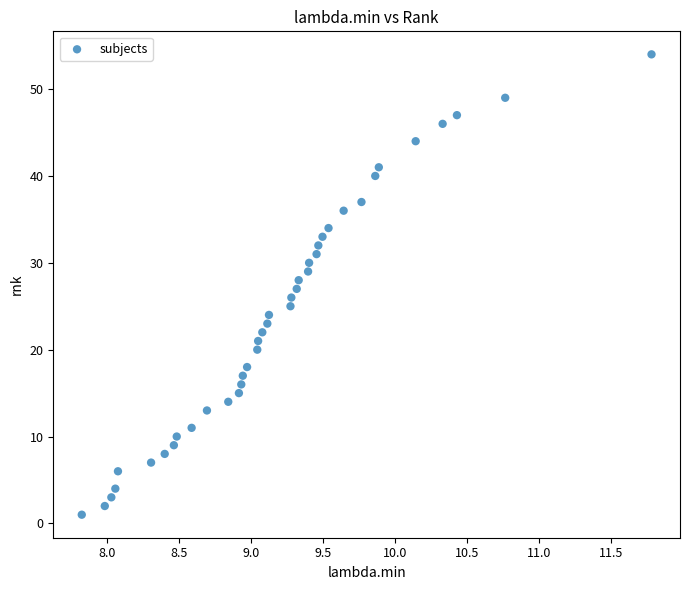

What is the range of Y values (max minus min)?

53